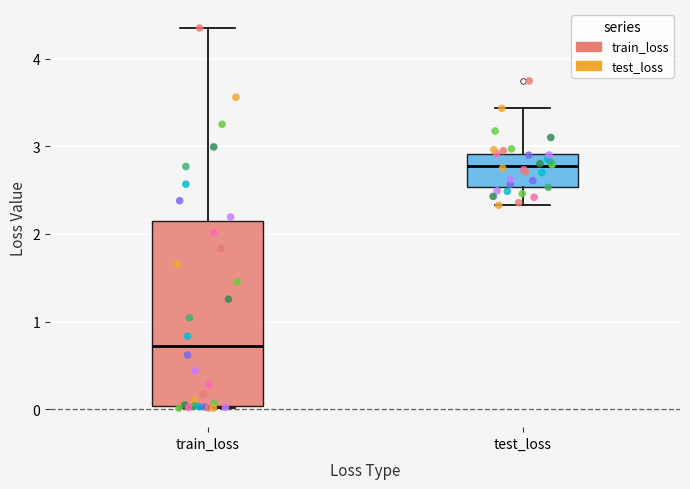

Reading left to right, transcribe this box plot: for each box, give where its median line is, the range the box spans, and where its two whiskers end, as read against the y-axis. The values are not printed on the chart, so give them approximately, as read against the axis.

train_loss: median 0.7, box 0.0 to 2.1, whiskers 0.0 to 4.3
test_loss: median 2.8, box 2.5 to 2.9, whiskers 2.3 to 3.4